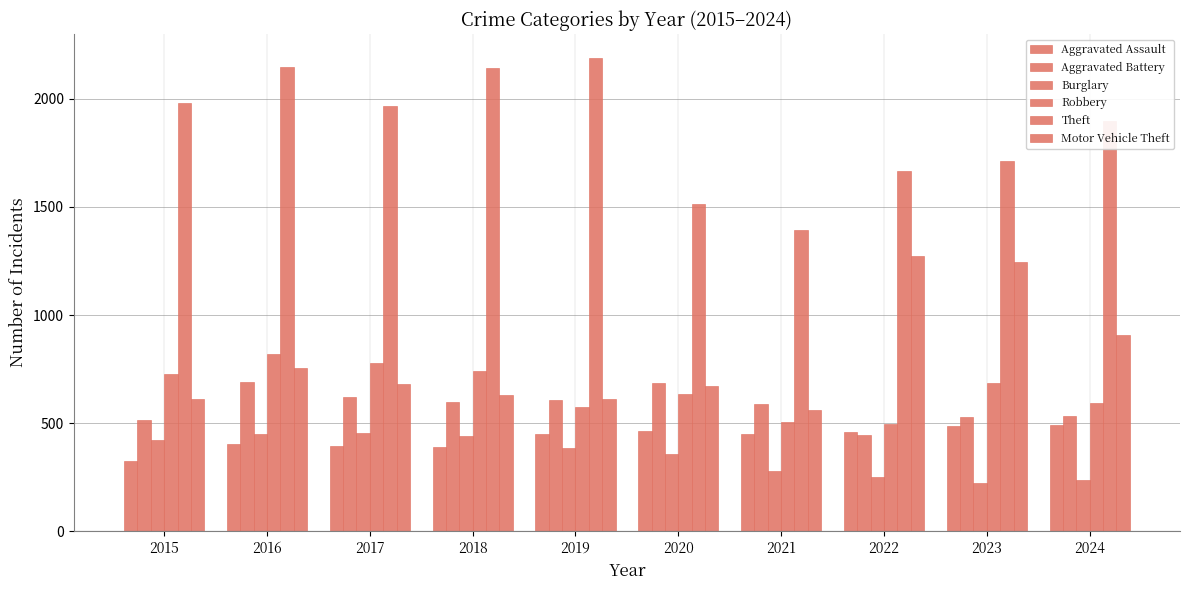

Reading left to right, what are all the values shown in this chart?

Aggravated Assault: 323	402	396	392	452	466	452	458	486	491
Aggravated Battery: 515	691	623	600	608	686	587	446	529	532
Burglary: 421	451	453	443	383	357	280	253	223	239
Robbery: 726	819	780	741	577	637	506	495	687	593
Theft: 1981	2148	1968	2140	2190	1512	1392	1664	1712	1896
Motor Vehicle Theft: 614	756	680	631	611	673	560	1272	1244	909